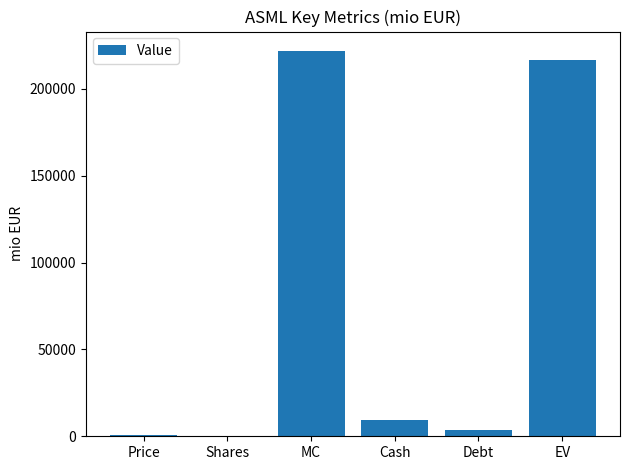

The chart shows a value of 3681.0 at Debt. True or false?

True